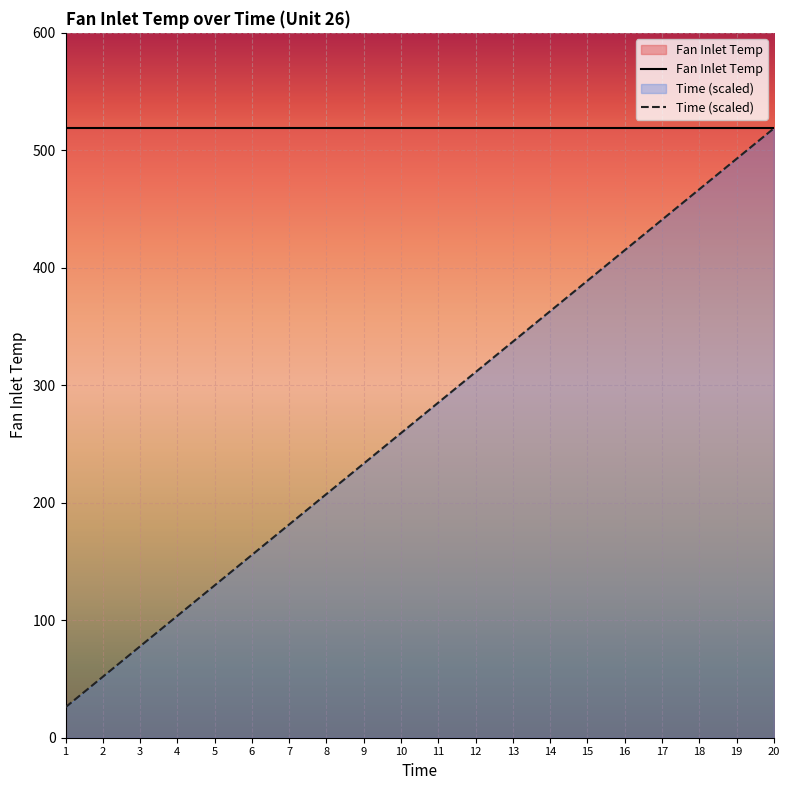

True or false: Fan Inlet Temp and Time (scaled) cross at least once.

False